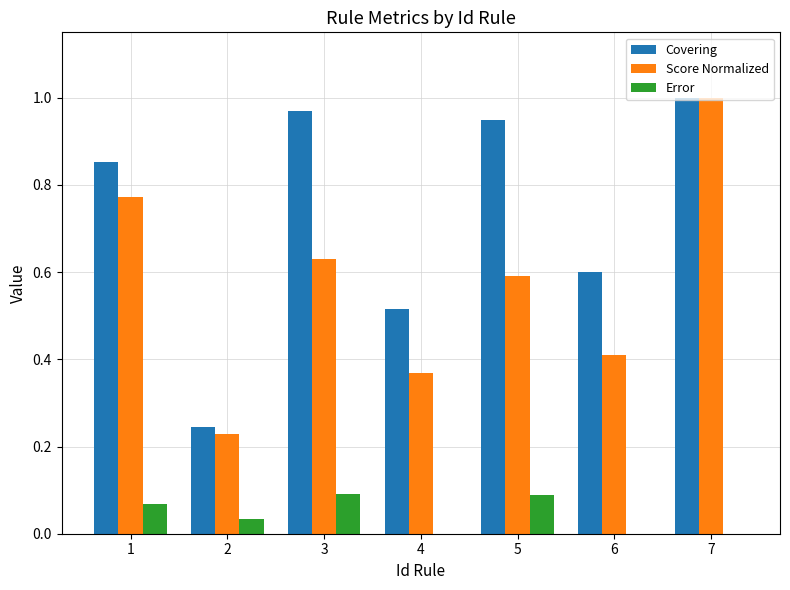

The value of Score Normalized at 2 is 0.3. True or false?

False